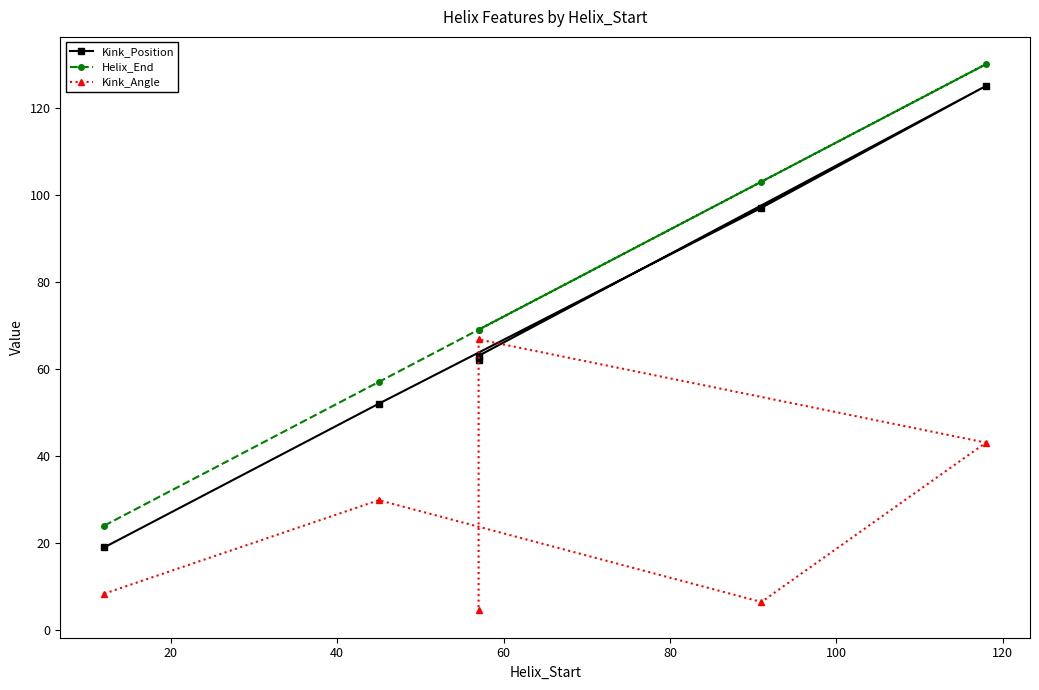

What is the difference between the maximum and minimum values in the Helix_End series?

106.0